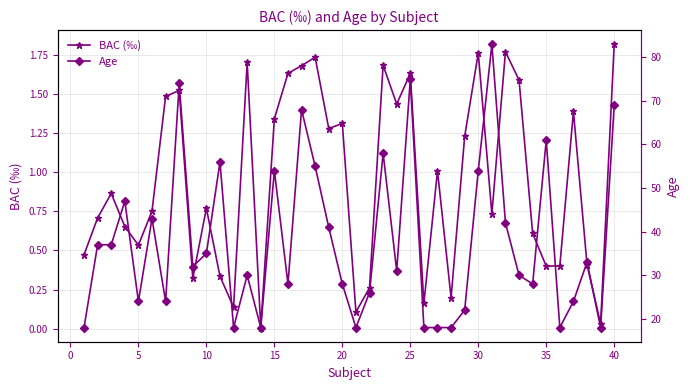

At which label does BAC (‰) reach its peak?

40